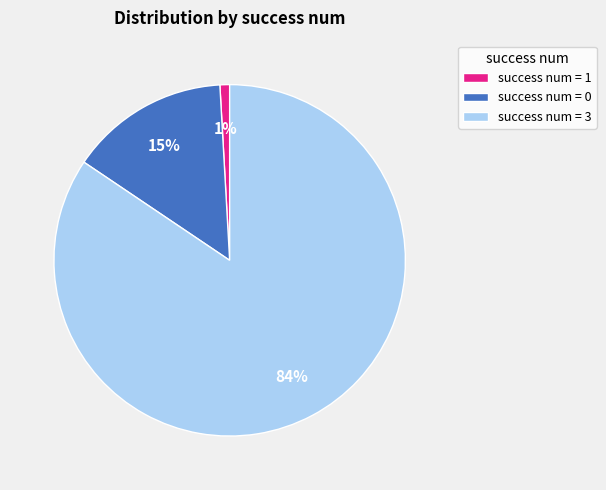

Count the number of slices in the pie.

3